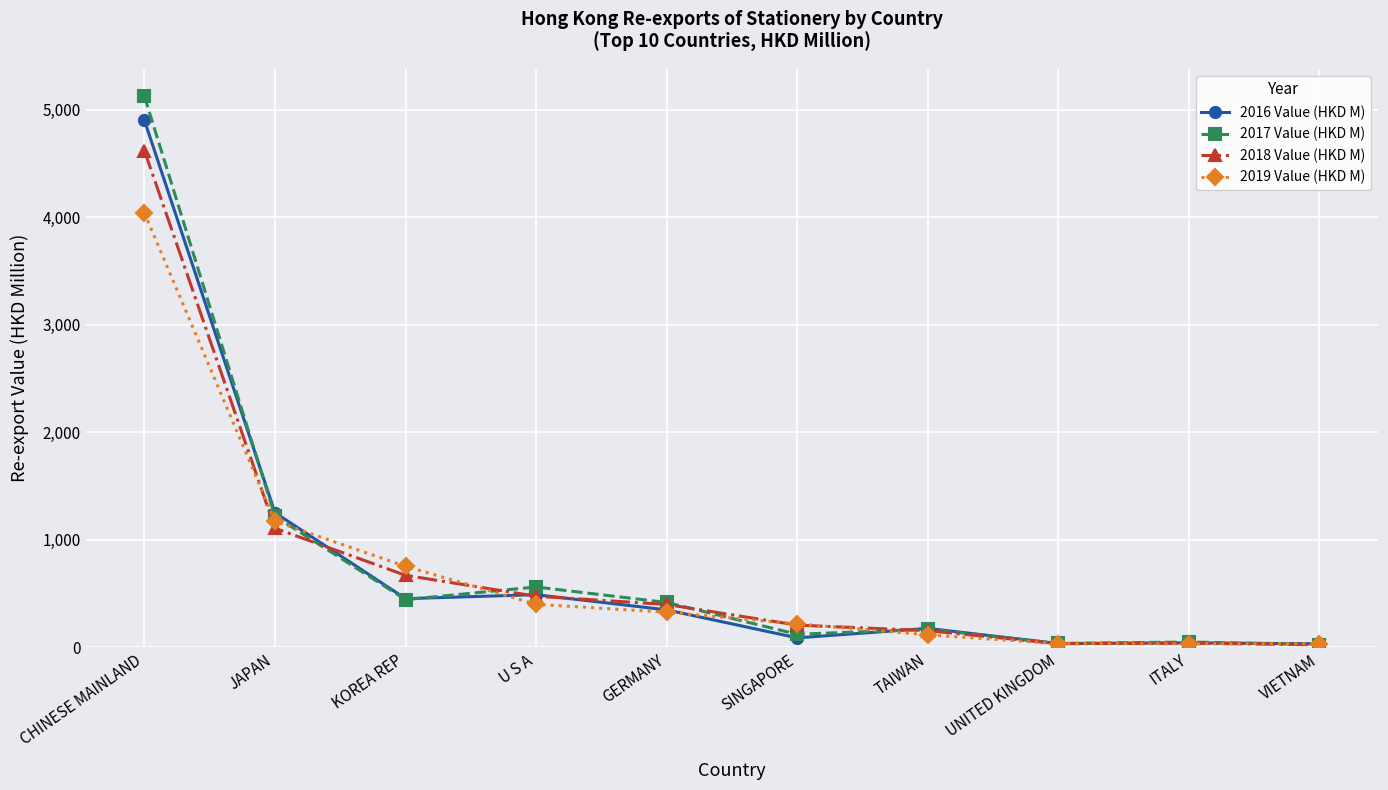

What is the lowest value of the 2018 Value (HKD M) series?

23.3